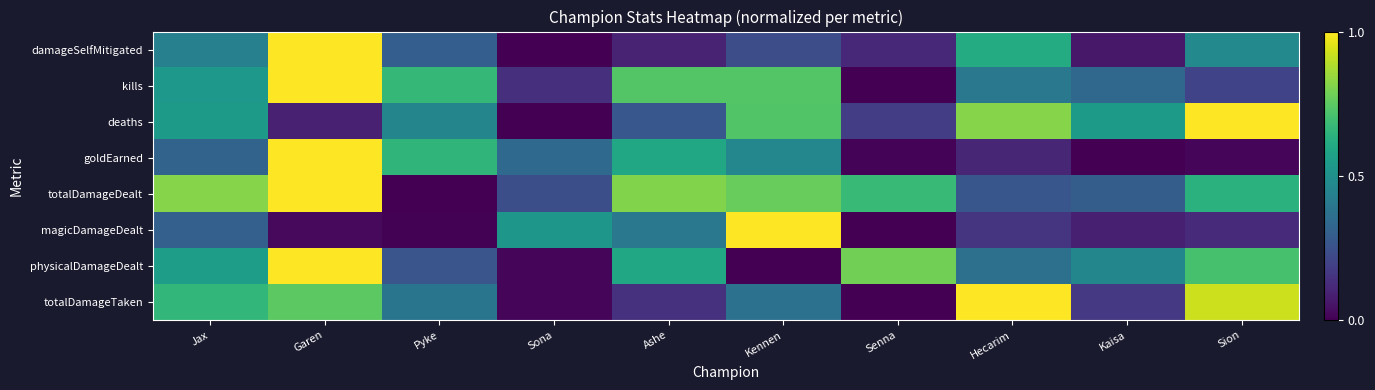

At which category is the sum across all series the highest?

Garen